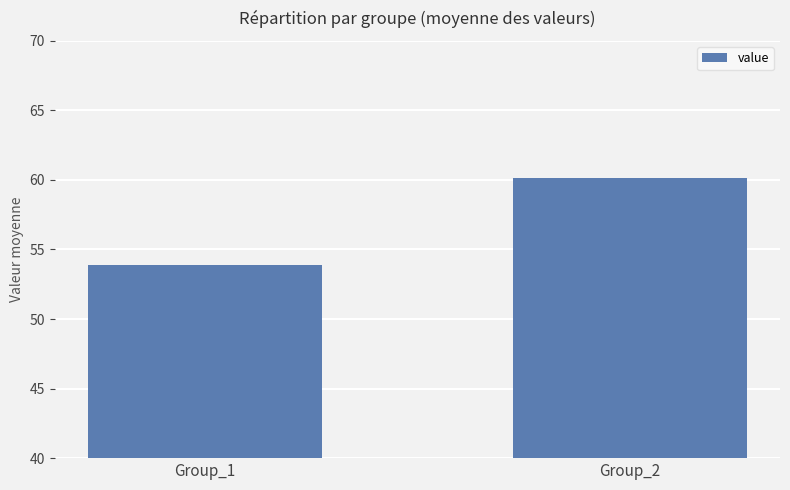

How many data points are less than 60?

1